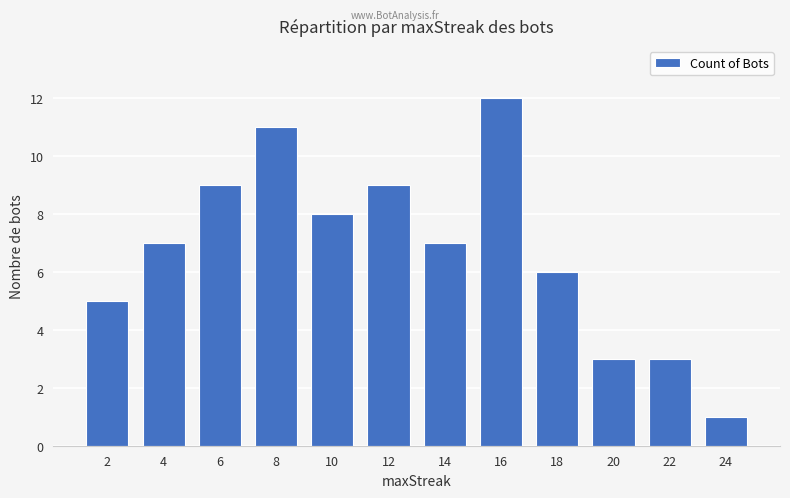

How many series are shown in this chart?

1